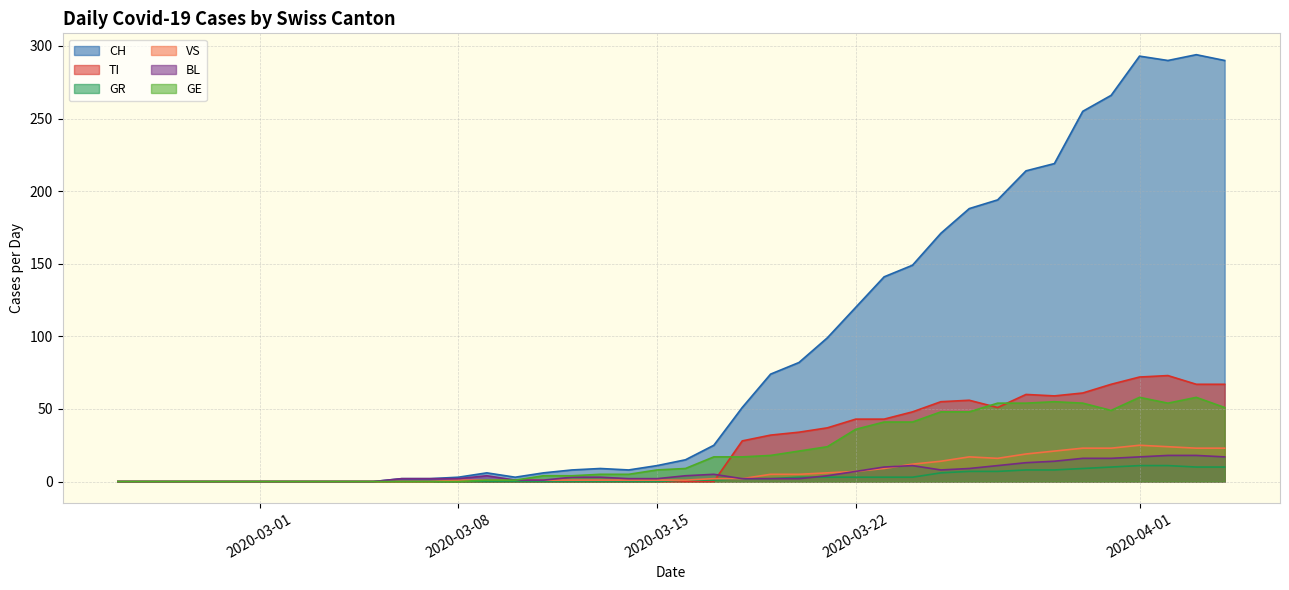

At which category does BL reach its first local valley?

2020-03-11